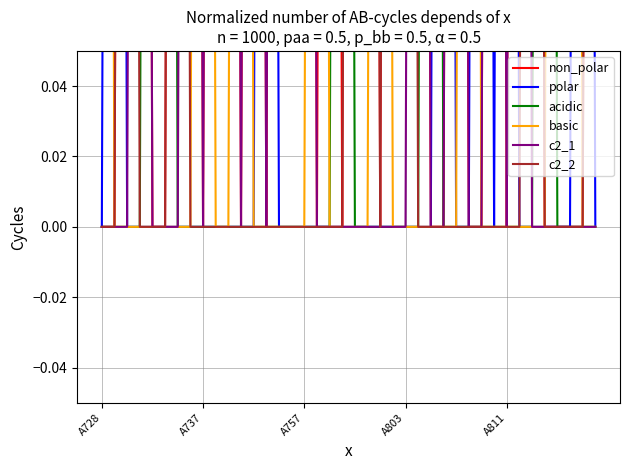

How many basic values are between 0 and 1?

40